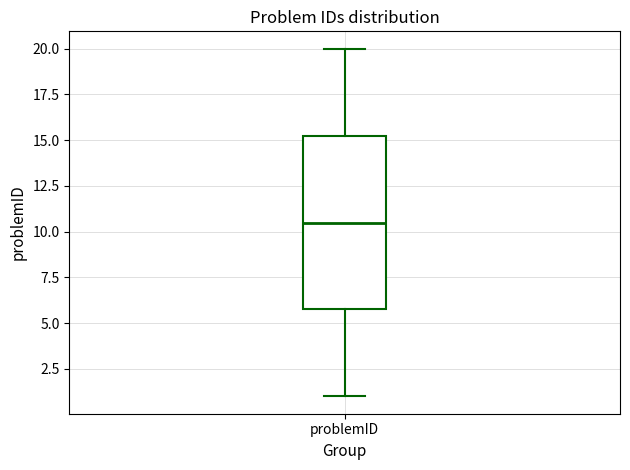

Transcribe this box plot: give where the median line is, the range the box spans, and where the two whiskers end, as read against the y-axis. The values are not printed on the chart, so give them approximately, as read against the axis.

median 10.5, box 6.0 to 15.5, whiskers 1.0 to 20.0